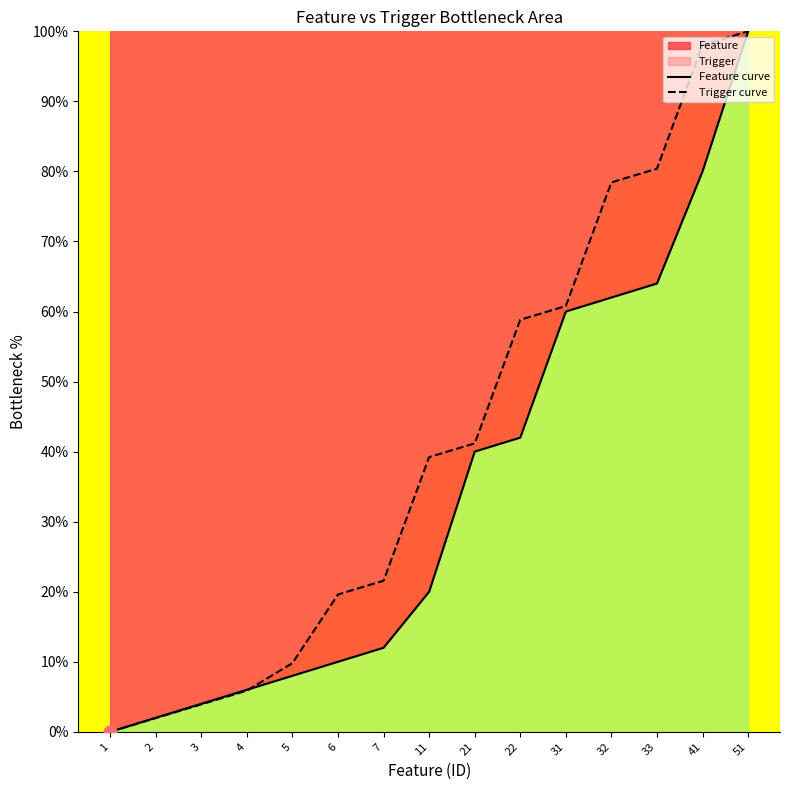

What is the total value across all series at 32?

140.4